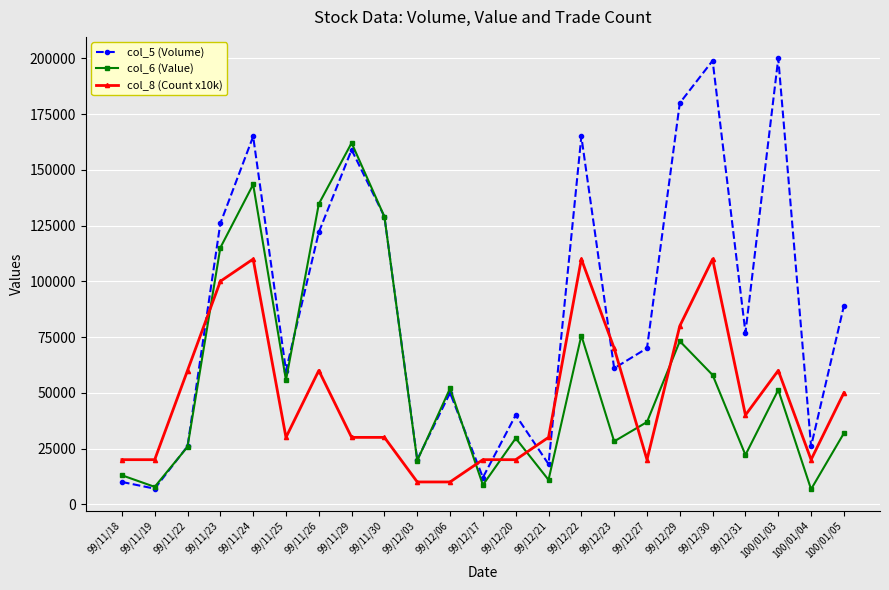

Which series has the widest spread of values?

col_5 (Volume)